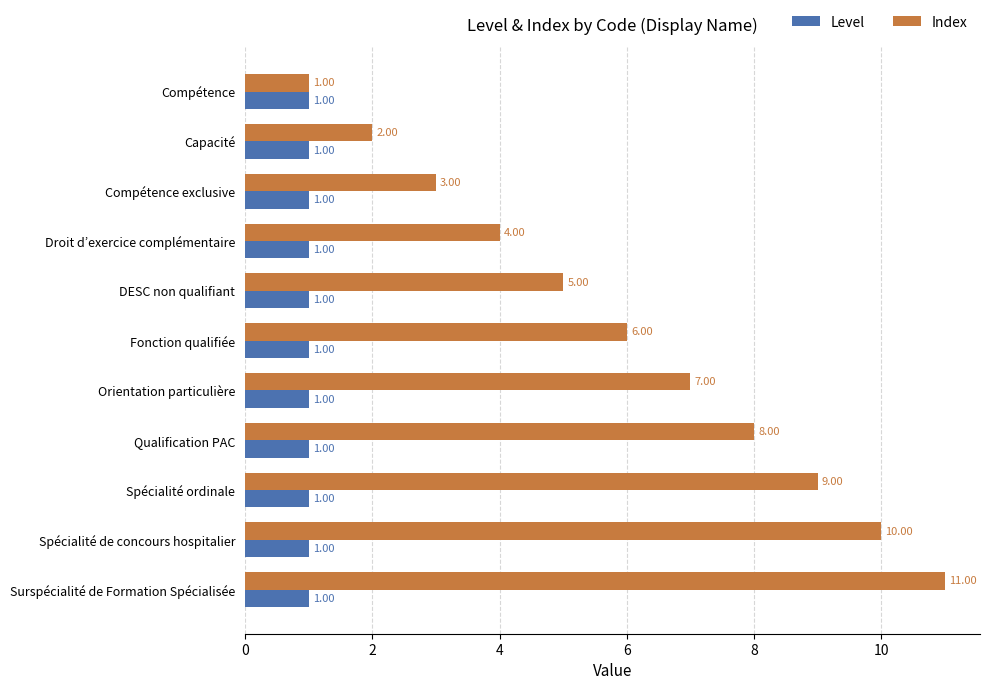

Which series changed the most between Orientation particulière and Spécialité de concours hospitalier?

Index